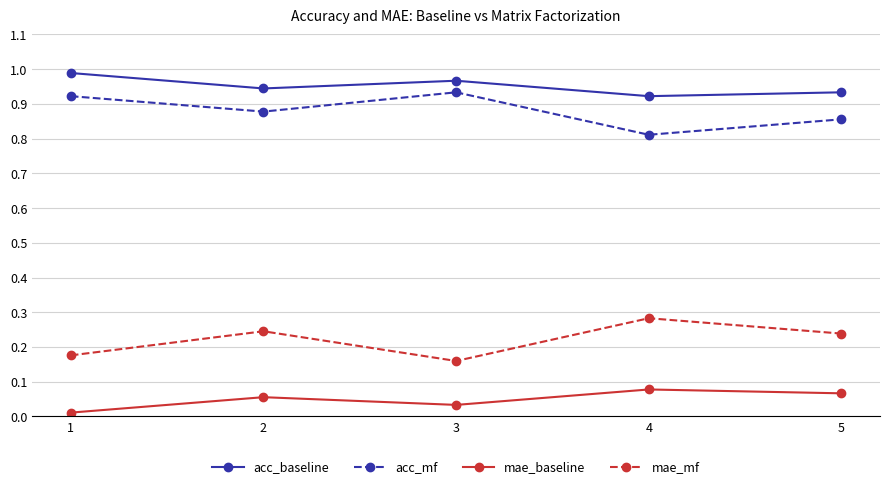

Is it true that acc_baseline equals 0.4 at 2?

False